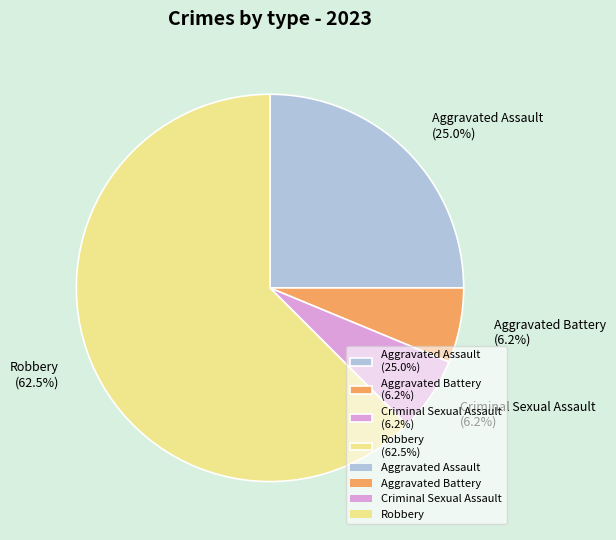

Is it true that Aggravated Battery is 6% of the pie?

True